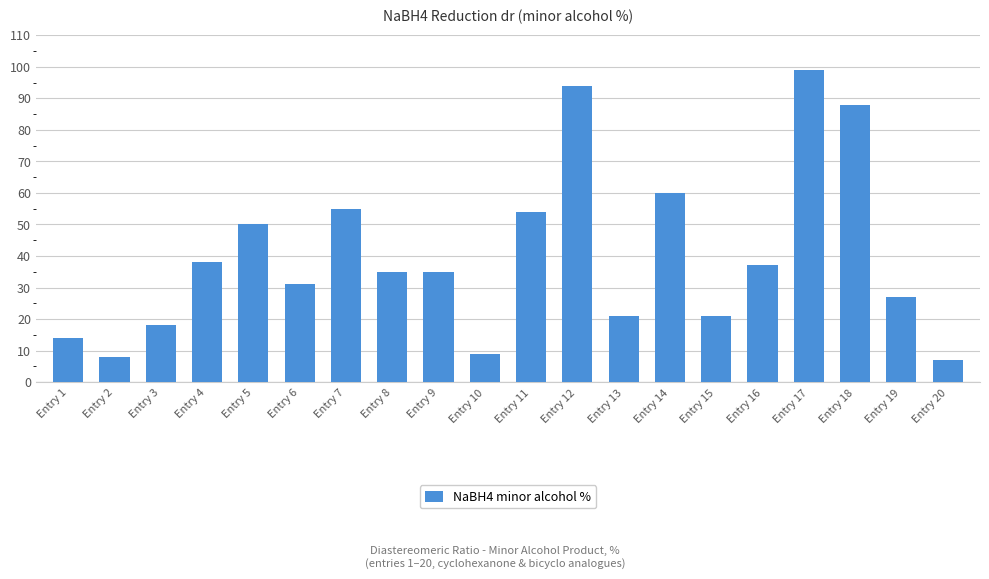

Is it true that the value at Entry 15 is 33?

False